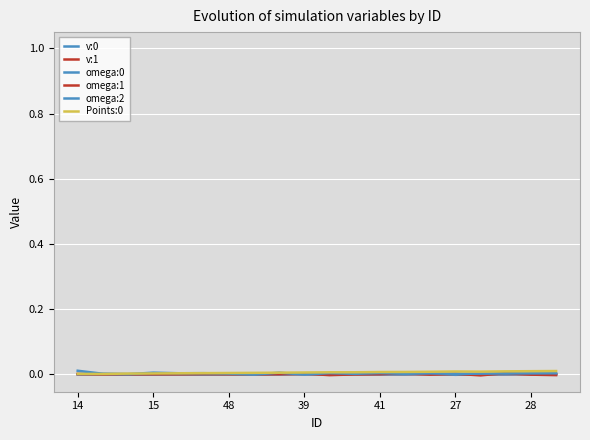

Where is v:1 nearest to the value 0?

17